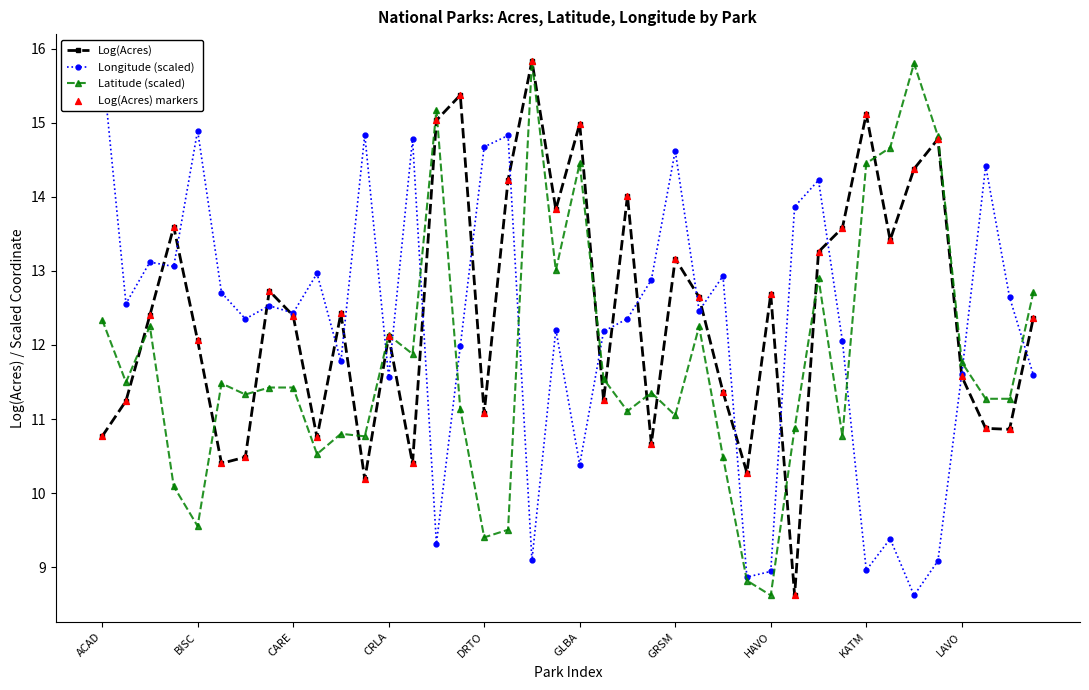

Which series has the largest total across all categories?

Log(Acres)